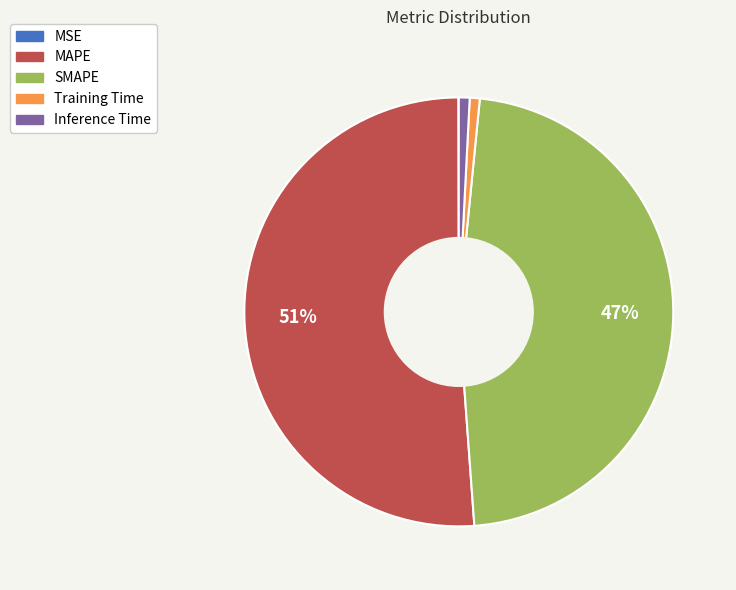

Which slice represents more than half of the pie?

MAPE